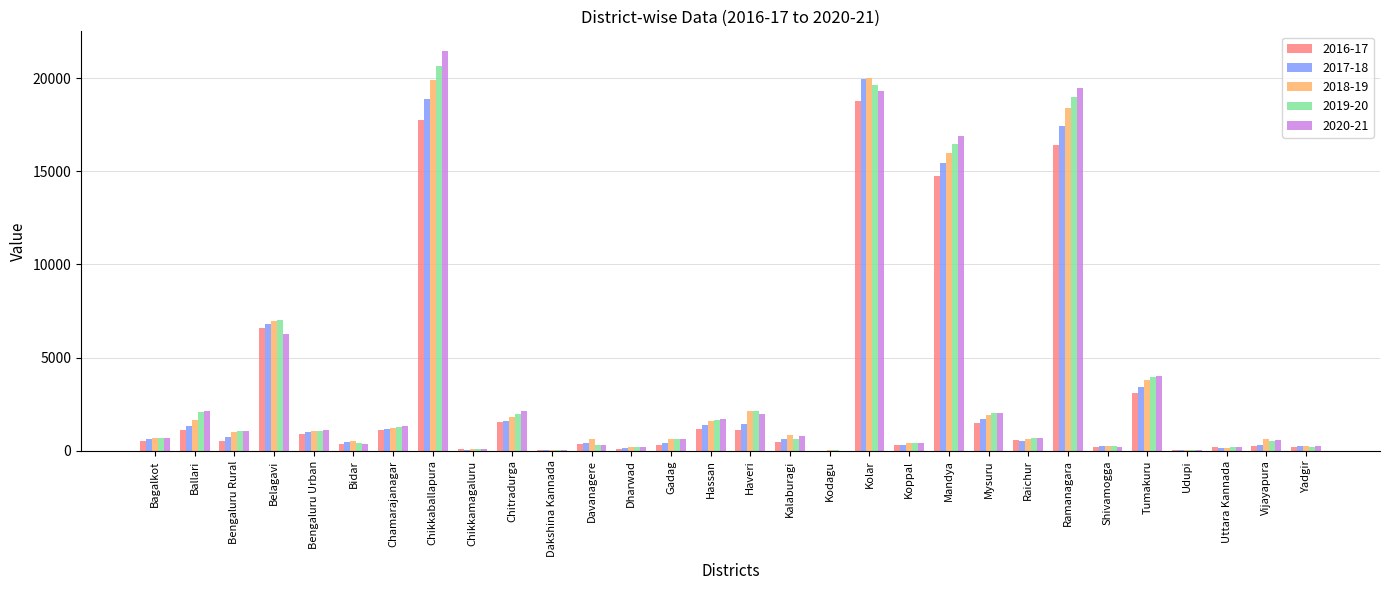

How many groups of bars are there?

30